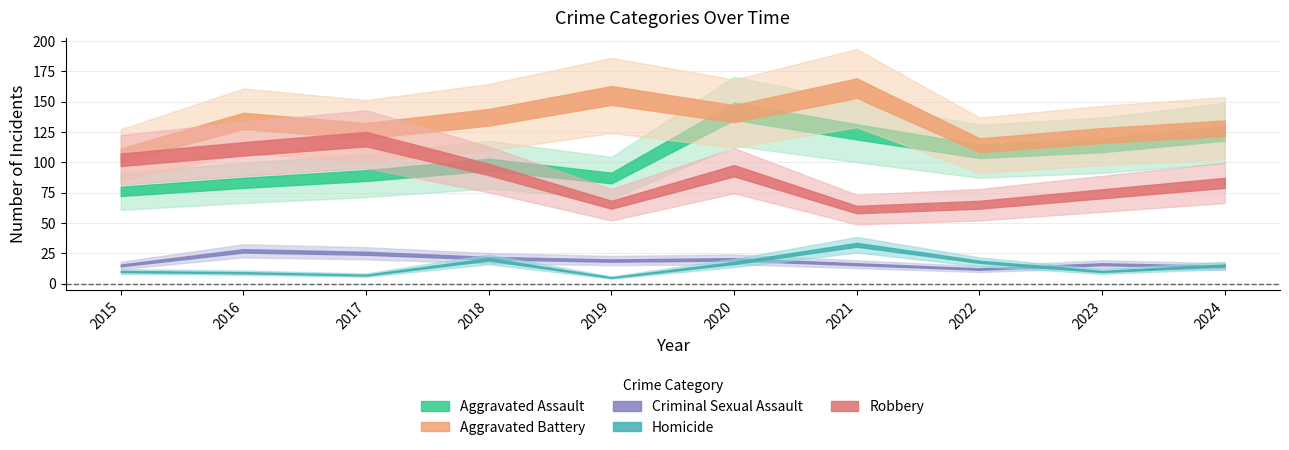

Is it true that Criminal Sexual Assault equals 20 at 2020?

True